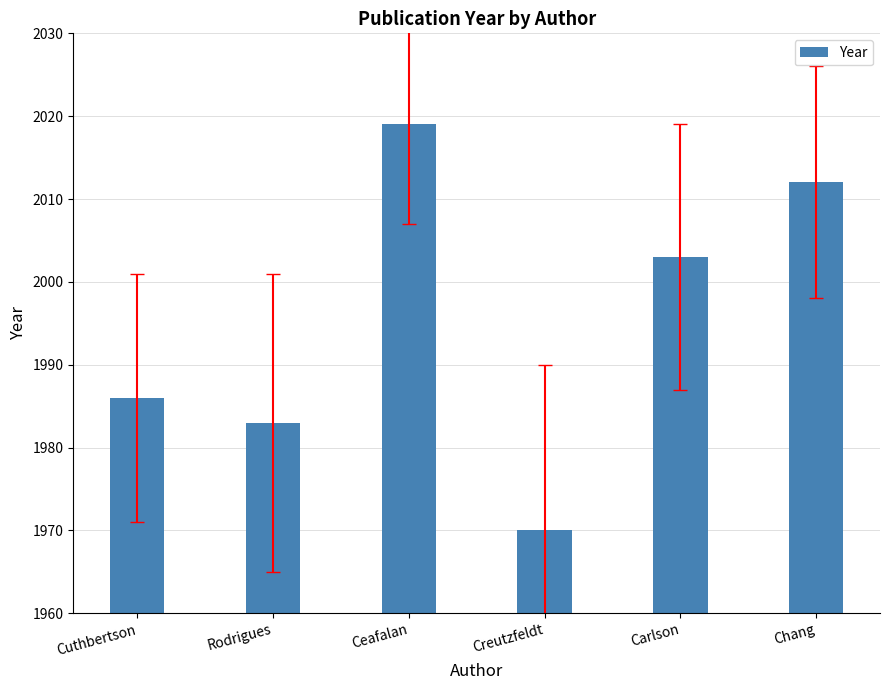

Are the bars grouped side by side (vs. stacked)?

No